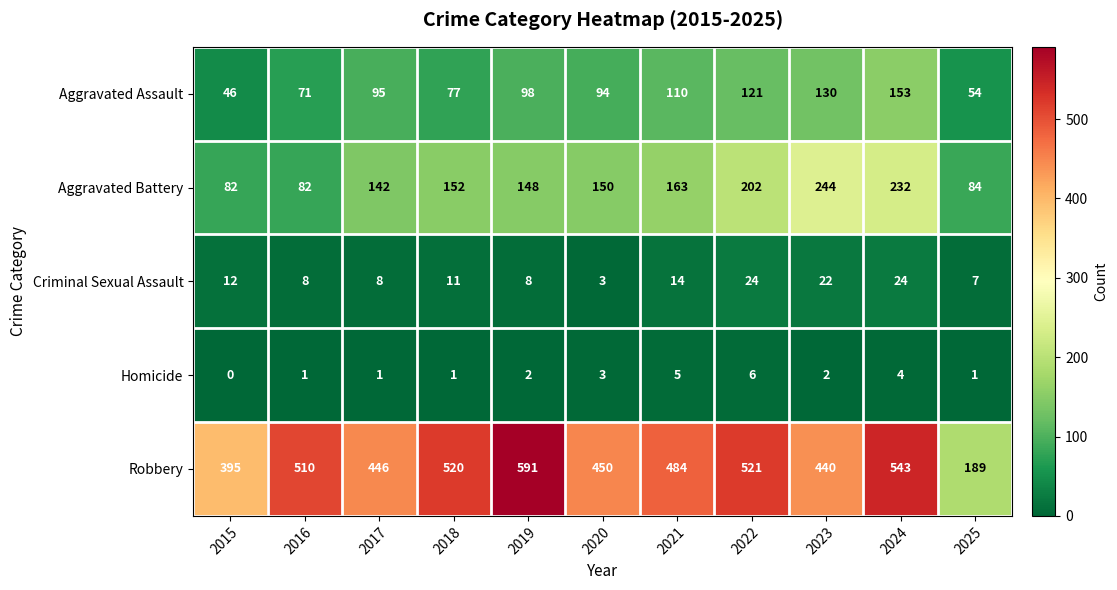

The Homicide series shows 1 at 2025. True or false?

True